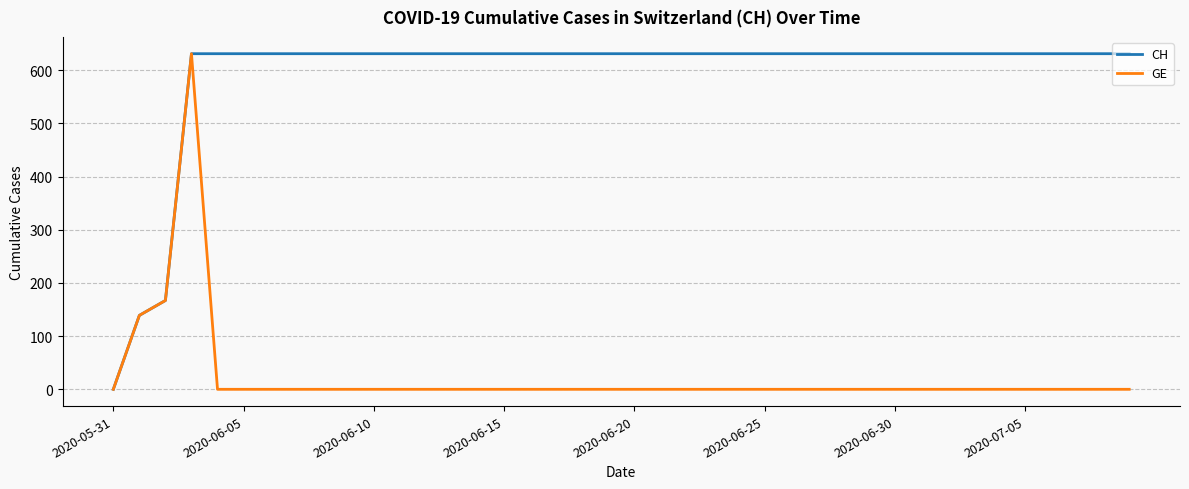

How many categories are shown in the chart?

40